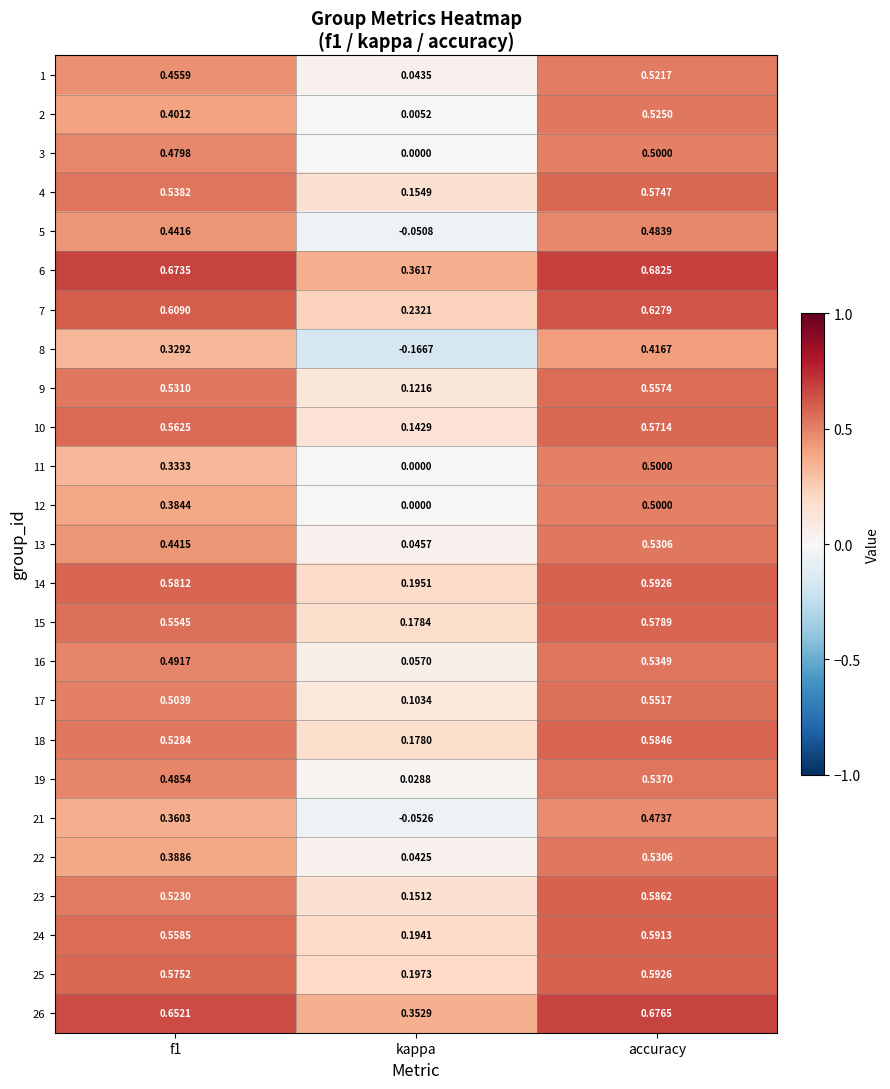

At which label is 21 closest to 0?

kappa